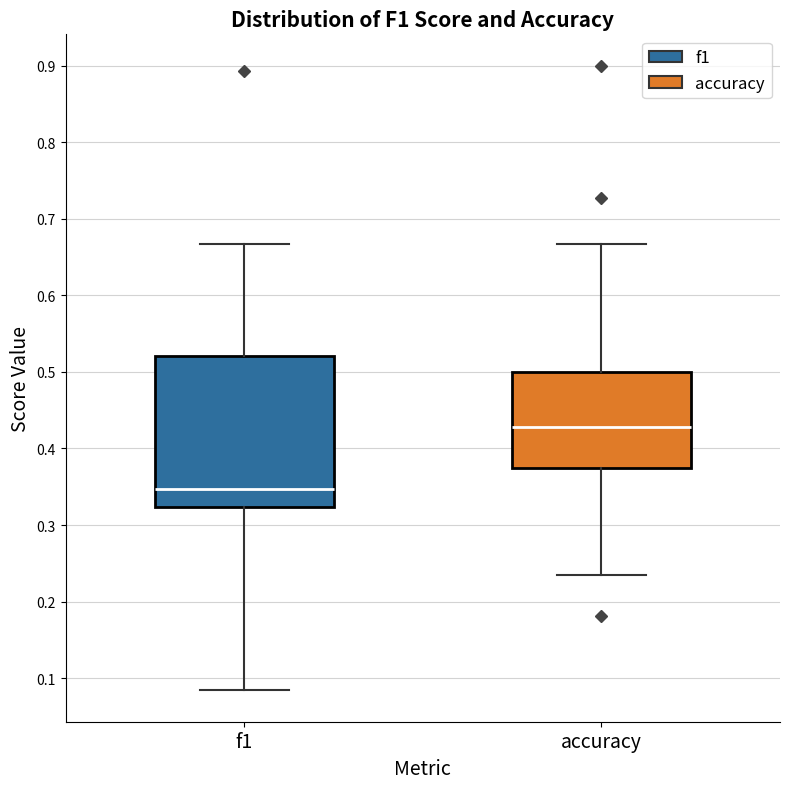

Which box's median line is the lowest?

f1